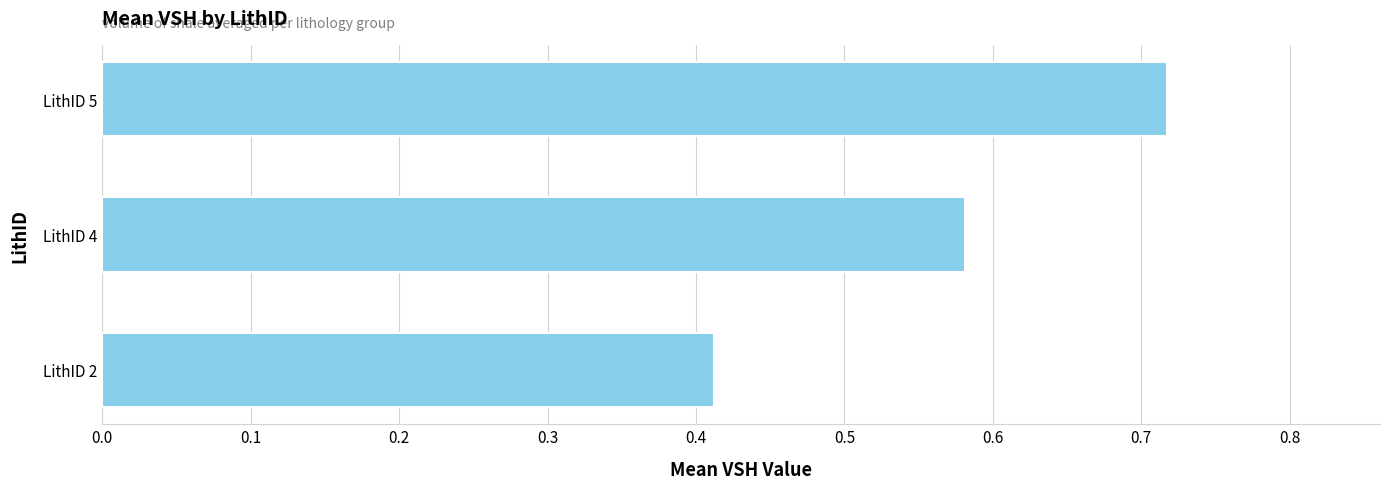

The chart shows a value of 0.3 at LithID 5. True or false?

False